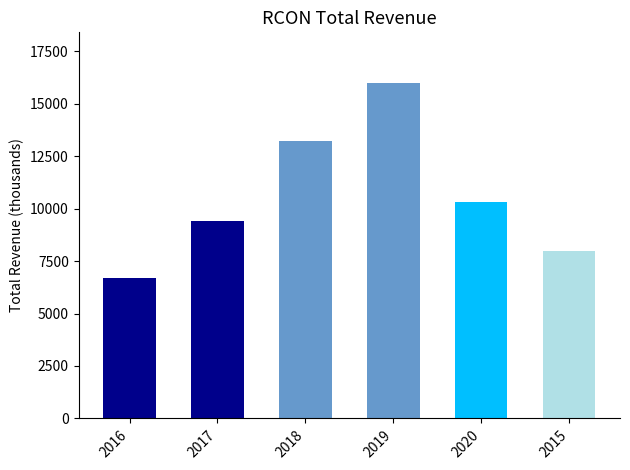

What is the difference between the maximum and second lowest values?

8000